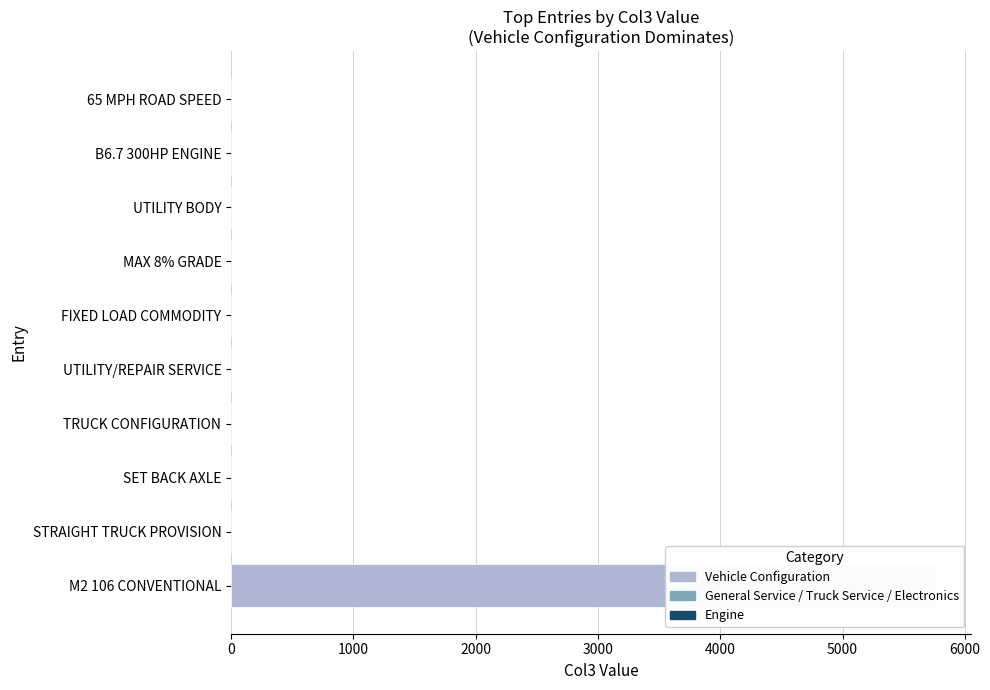

How many data points are above 0?

1